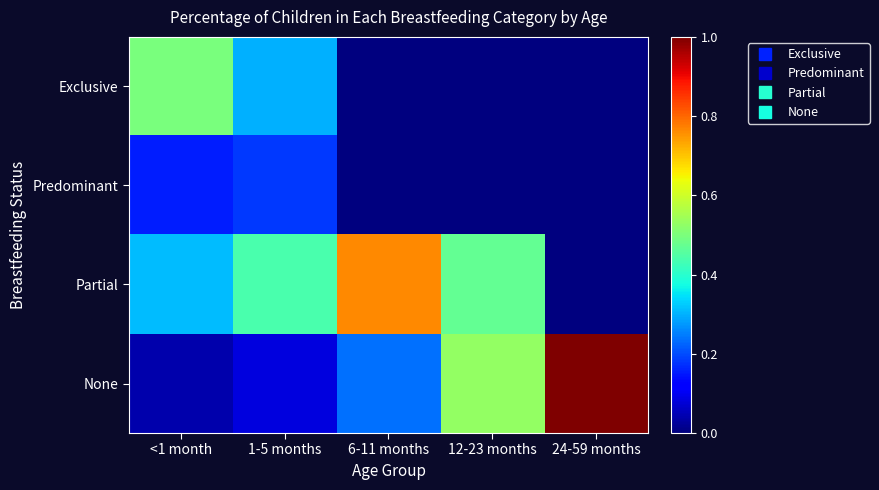

What is the greatest value displayed?

1.0